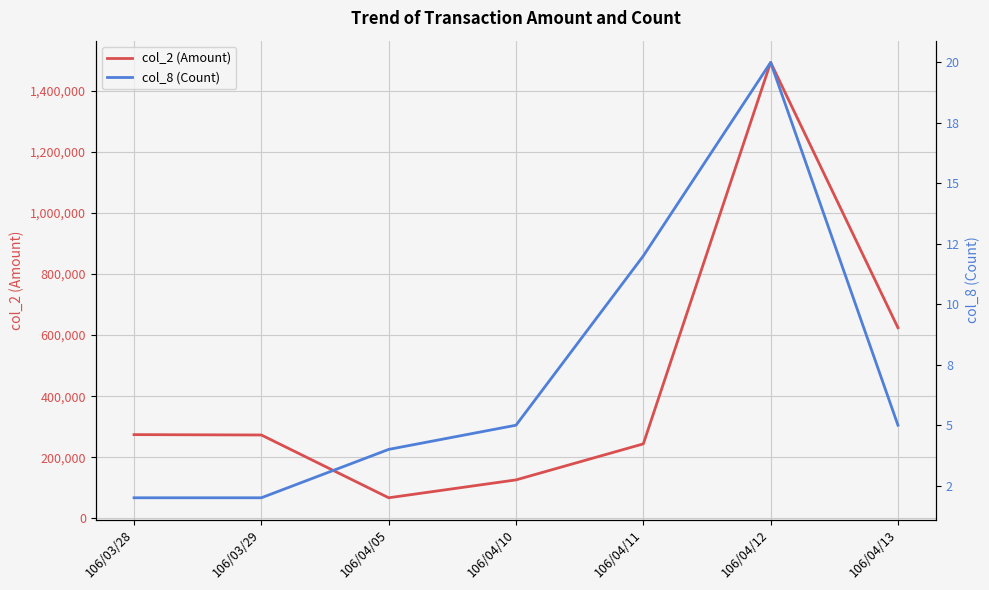

Rank the series at 106/04/11 from highest to lowest value.

col_2 (Amount), col_8 (Count)